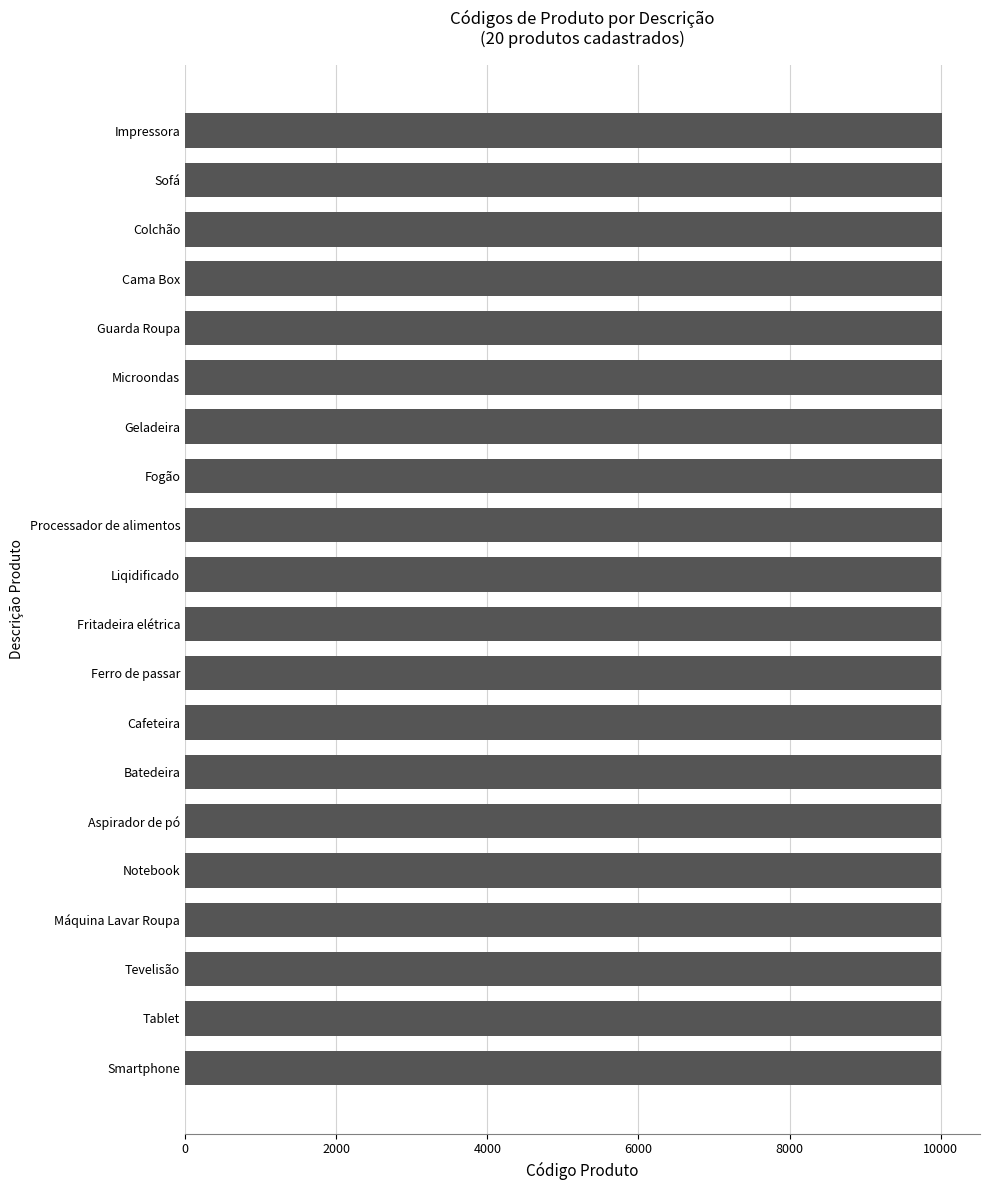

What is the sum of the values at Fogão and Processador de alimentos?

20025